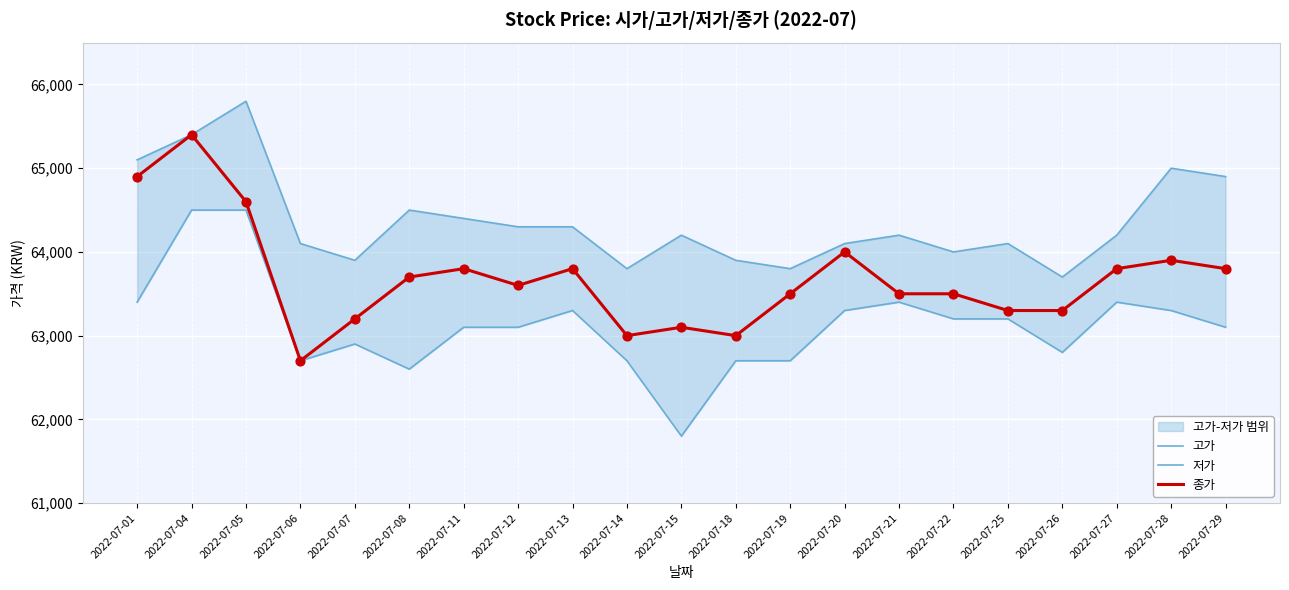

Which series has the widest spread of Y values?

저가